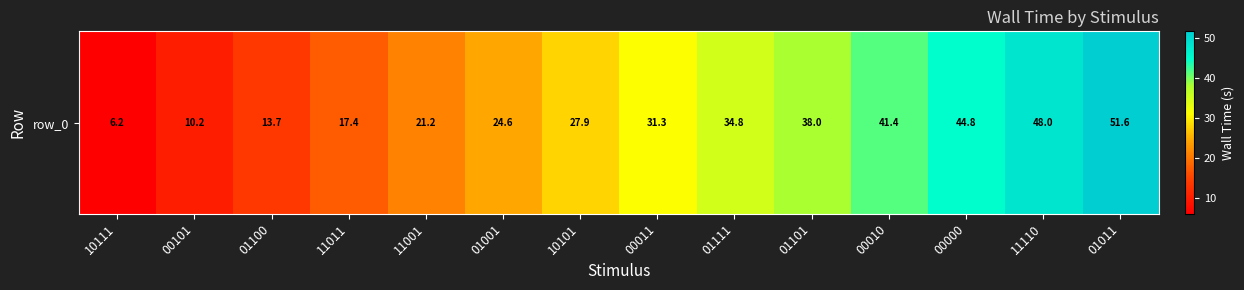

Reading right to left, extract all data points from this chart.

51.6	48.0	44.8	41.4	38.0	34.8	31.3	27.9	24.6	21.2	17.4	13.7	10.2	6.2